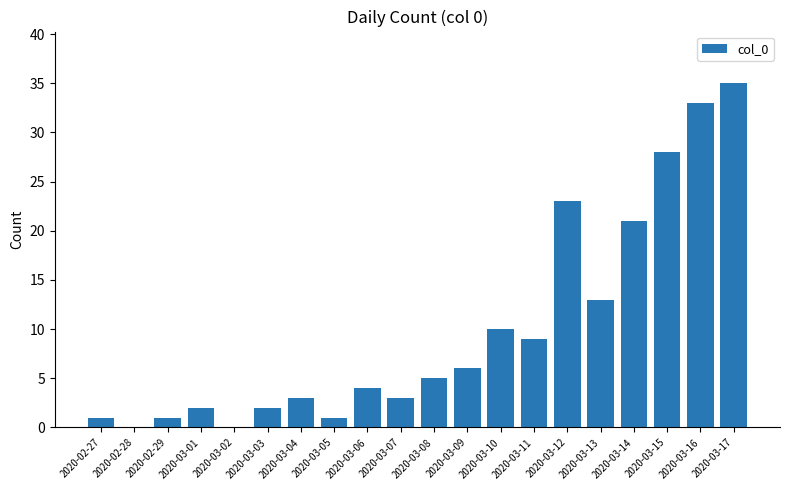

Reading left to right, list all the values displayed in this chart.

2020-02-27=1	2020-02-28=0	2020-02-29=1	2020-03-01=2	2020-03-02=0	2020-03-03=2	2020-03-04=3	2020-03-05=1	2020-03-06=4	2020-03-07=3	2020-03-08=5	2020-03-09=6	2020-03-10=10	2020-03-11=9	2020-03-12=23	2020-03-13=13	2020-03-14=21	2020-03-15=28	2020-03-16=33	2020-03-17=35